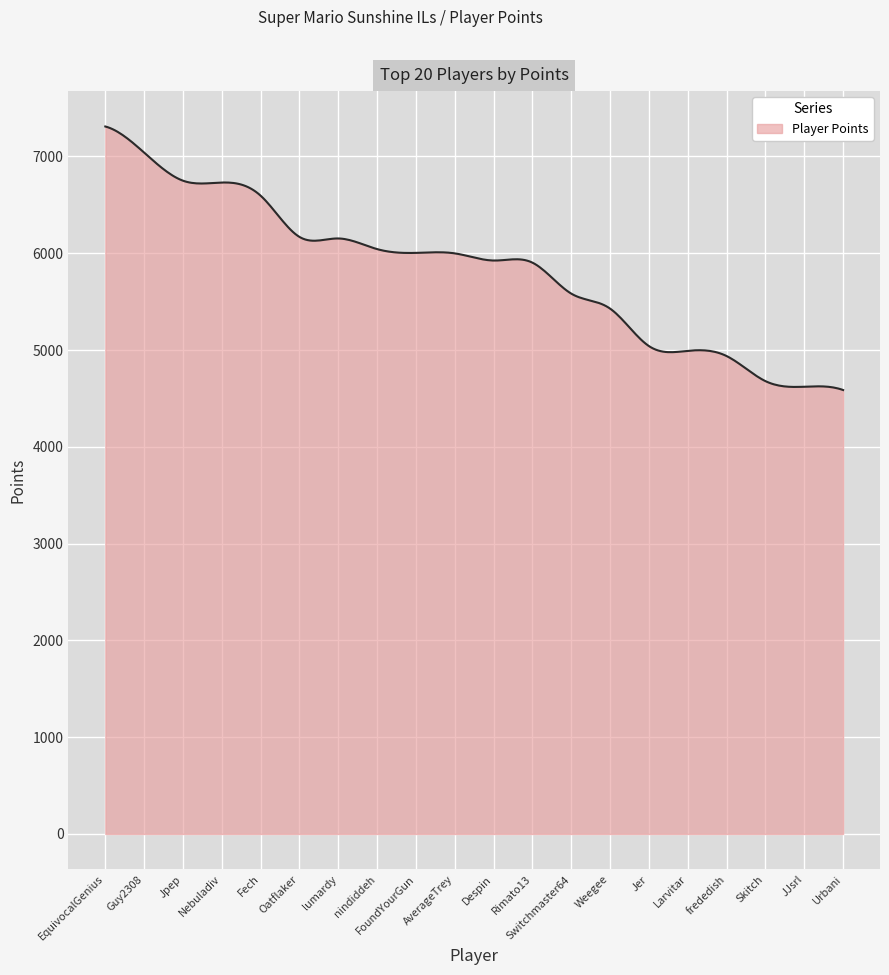

True or false: the data has more than 1 interior local peaks.

True